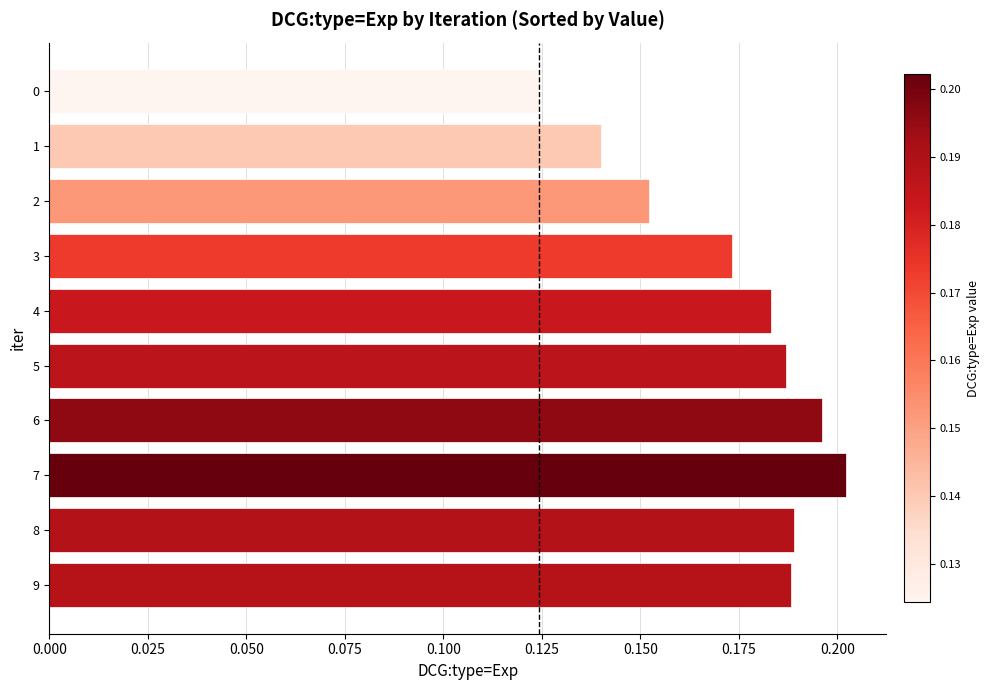

What is the sum of all values?

1.7